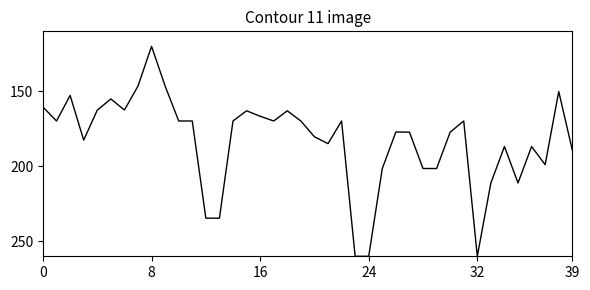

What is the difference between the maximum and minimum values?

140.0